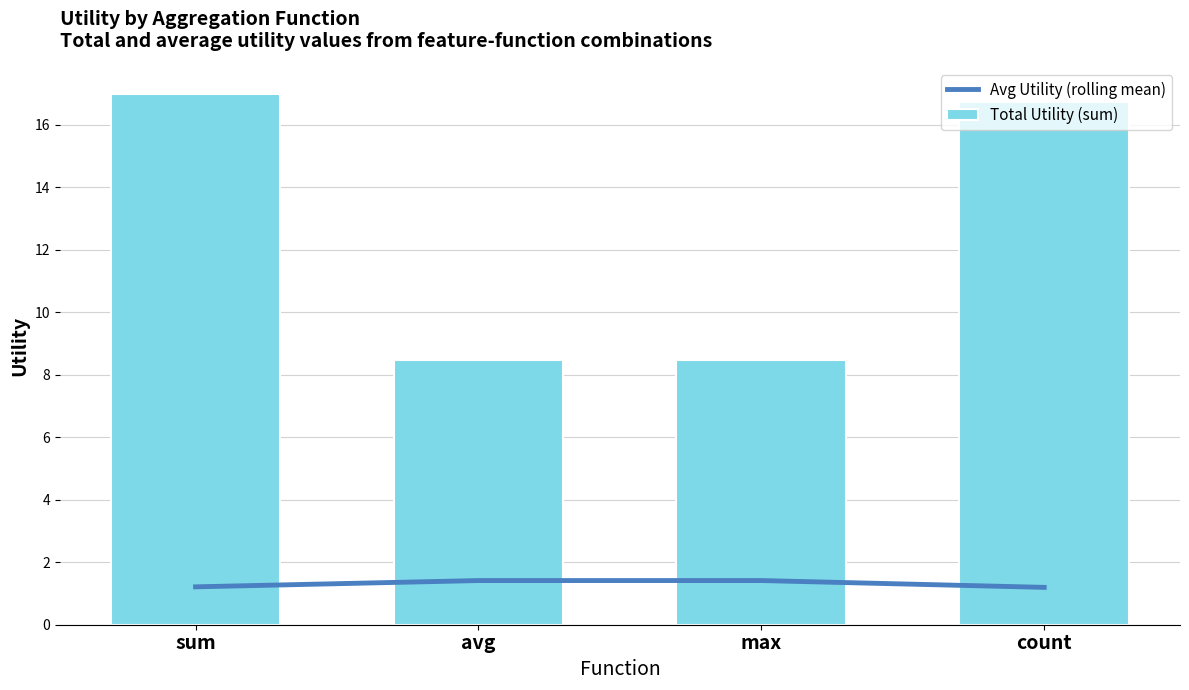

List the series in order of their overall mean, lowest first.

Avg Utility (rolling mean), Total Utility (sum)